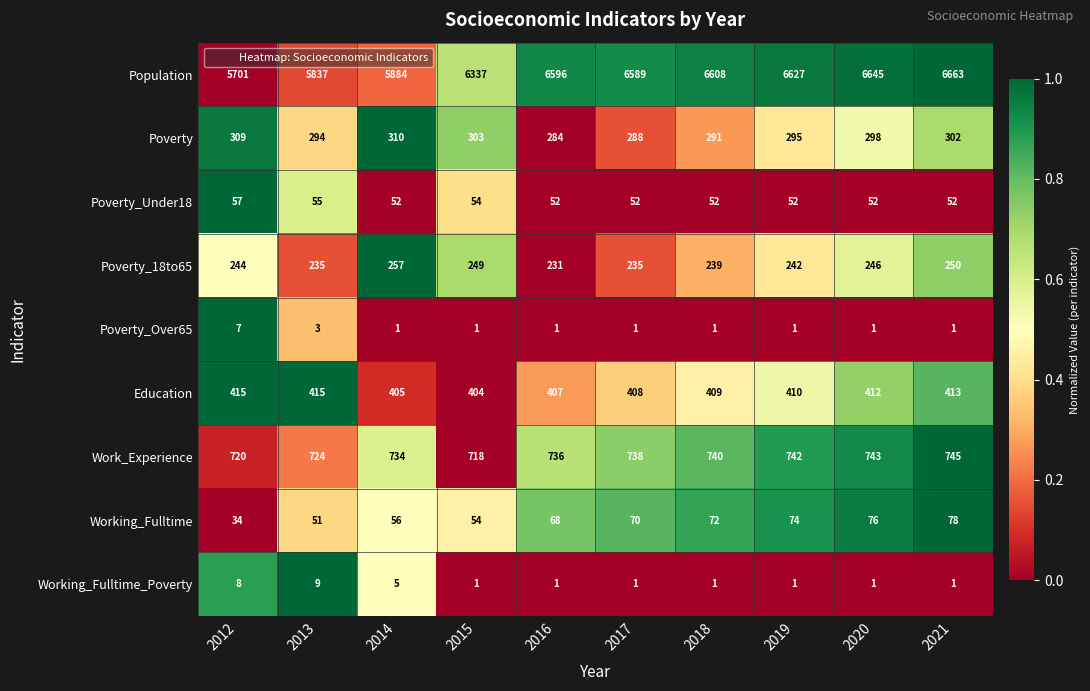

List the series in order of their peak value, highest first.

Population, Work_Experience, Education, Poverty, Poverty_18to65, Working_Fulltime, Poverty_Under18, Working_Fulltime_Poverty, Poverty_Over65